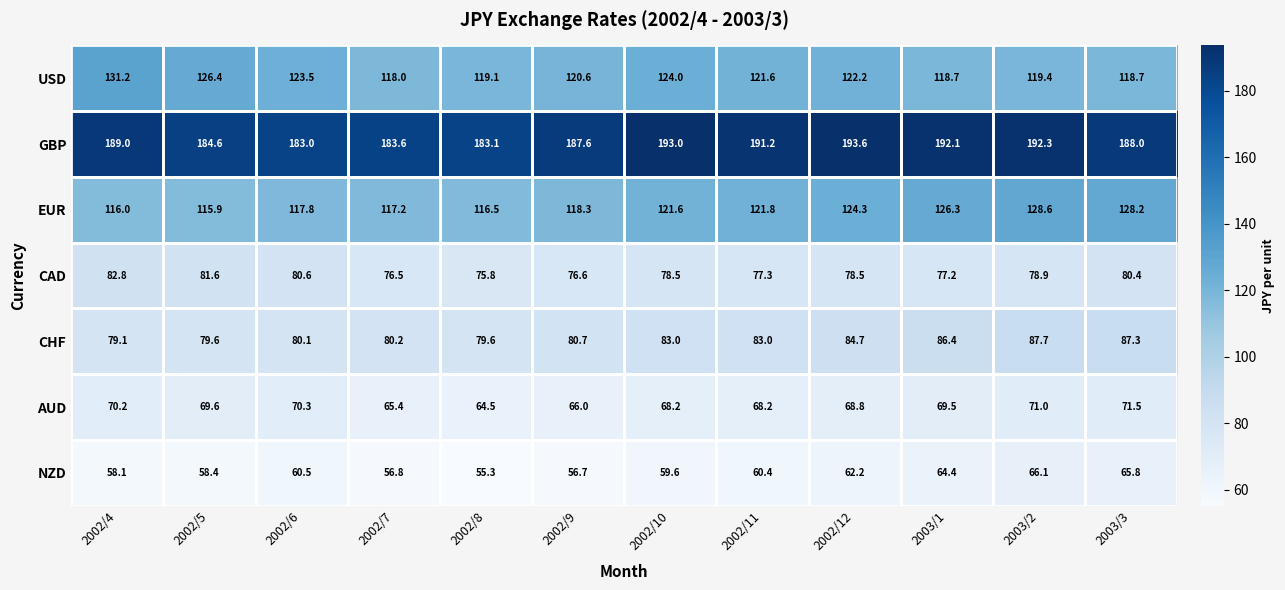

Which label corresponds to the smallest value in the chart?

2002/8